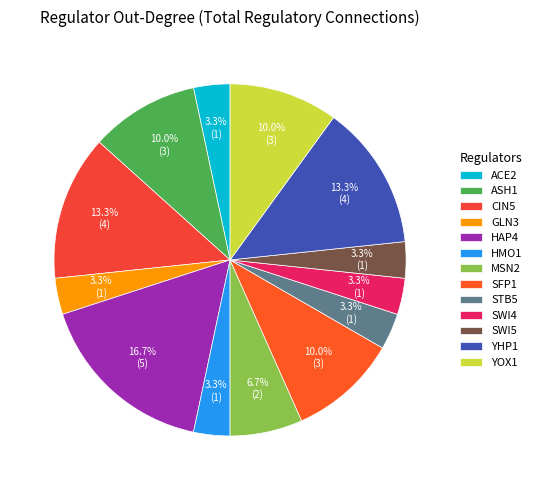

Which category has the biggest portion of the pie?

HAP4